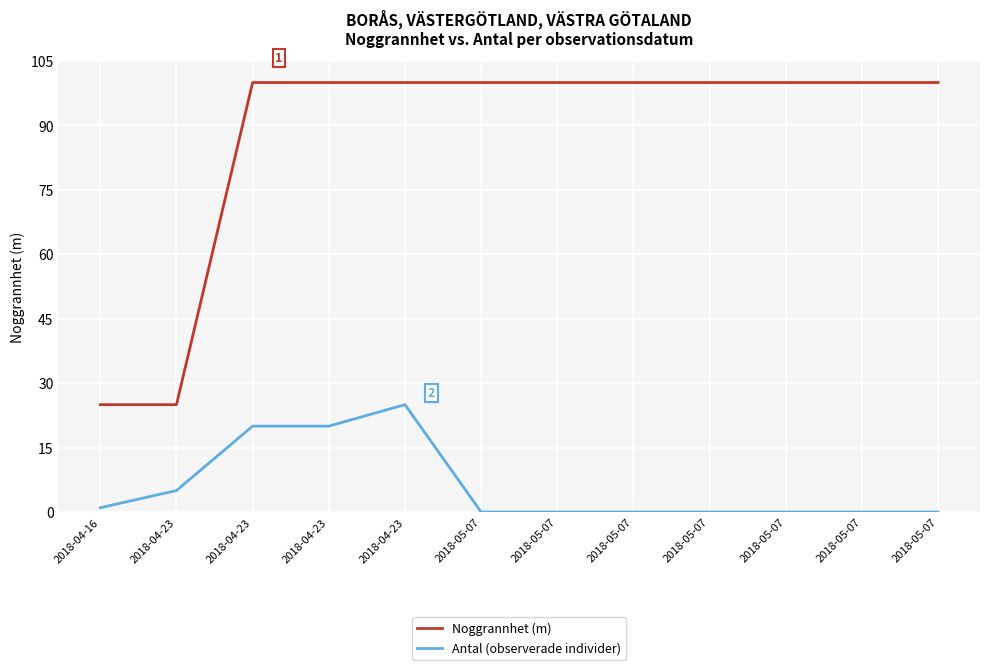

What is the maximum value for Noggrannhet (m)?

100